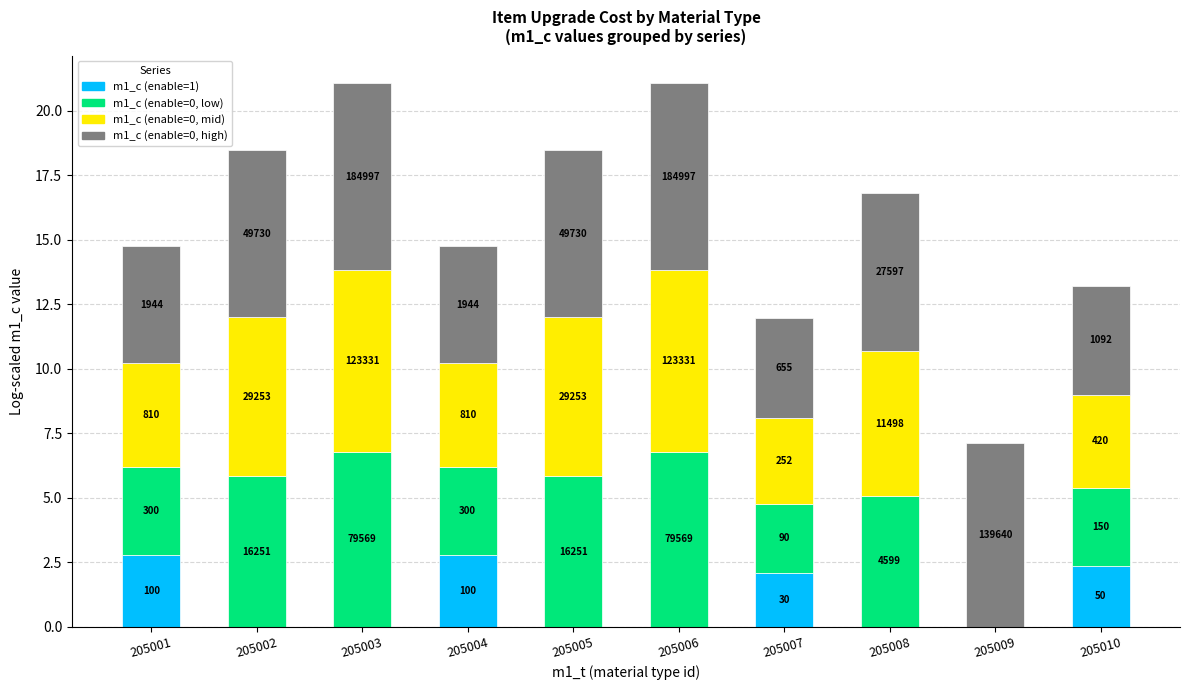

What is the total value across all series at 205009?

7.1